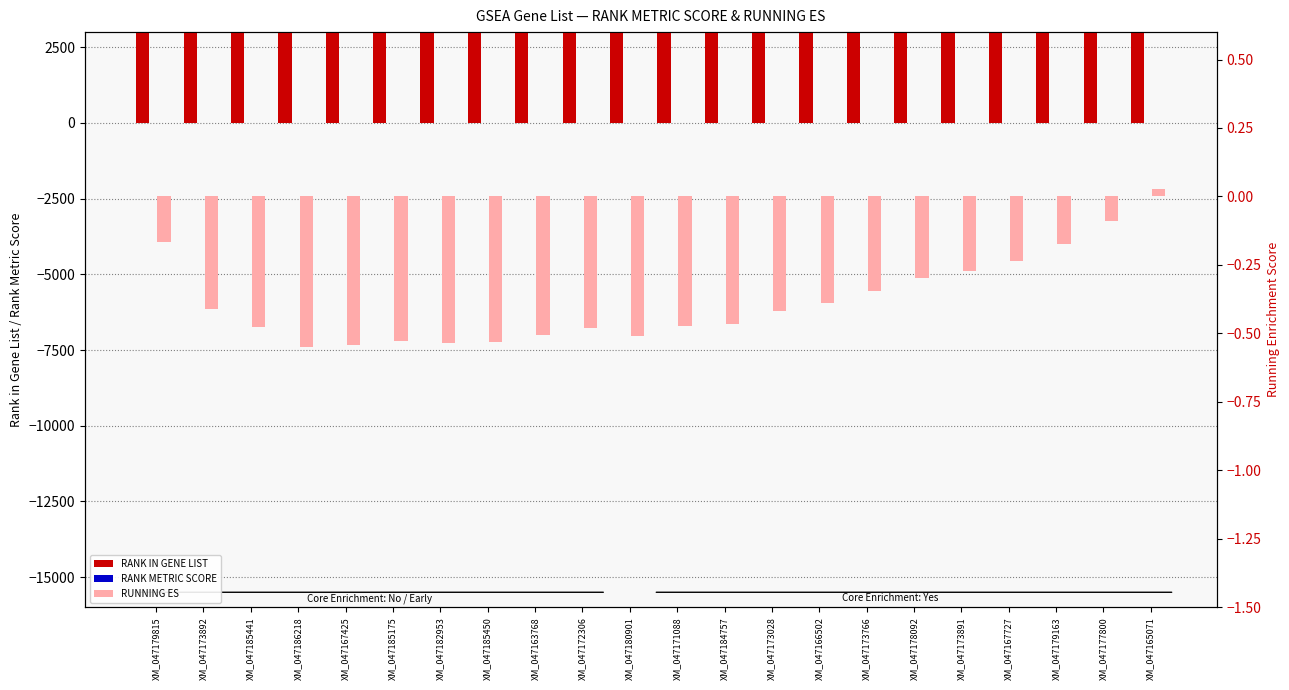

Which series changed the most between XM_047173891 and XM_047179163?

RANK IN GENE LIST